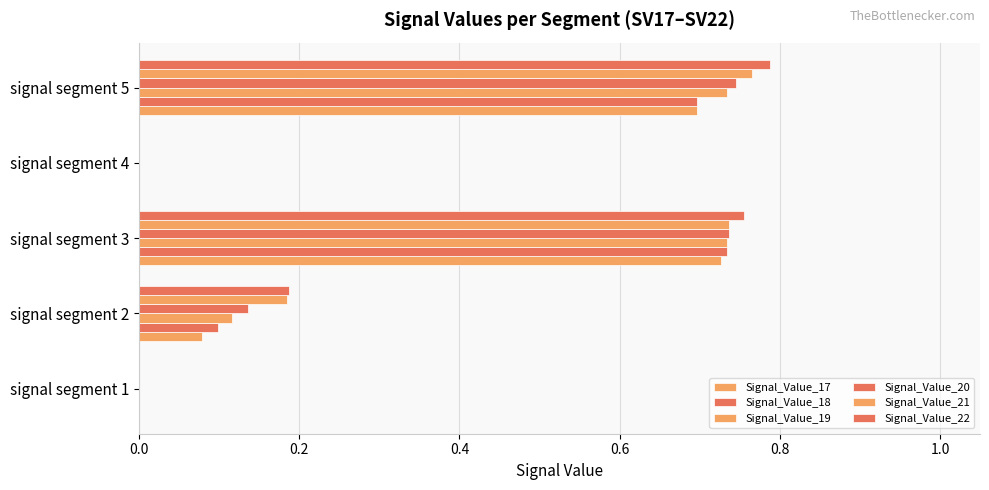

Reading left to right, what are all the values shown in this chart?

Signal_Value_17: 0.0	0.1	0.7	0.0	0.7
Signal_Value_18: 0.0	0.1	0.7	0.0	0.7
Signal_Value_19: 0.0	0.1	0.7	0.0	0.7
Signal_Value_20: 0.0	0.1	0.7	0.0	0.7
Signal_Value_21: 0.0	0.2	0.7	0.0	0.8
Signal_Value_22: 0.0	0.2	0.8	0.0	0.8